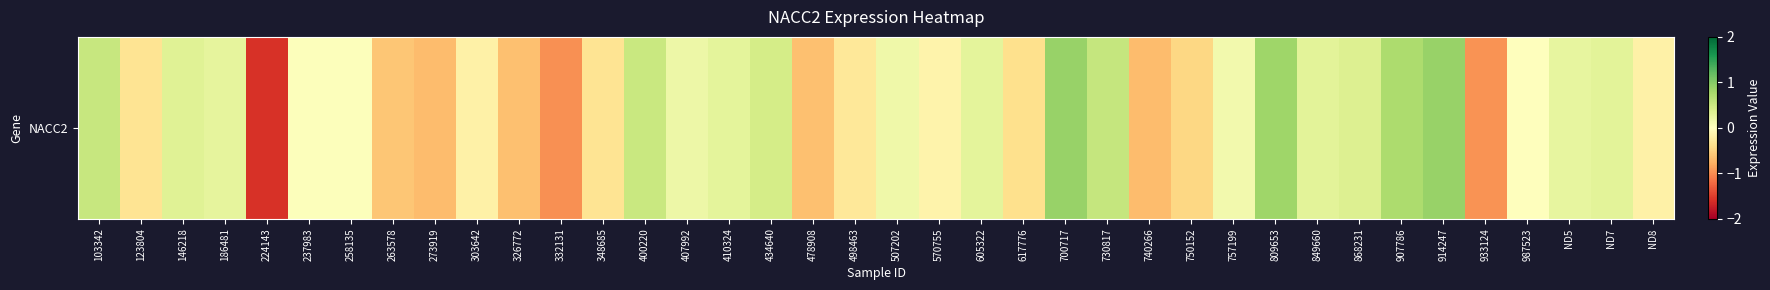

Which category has the lowest value across all series?

224143